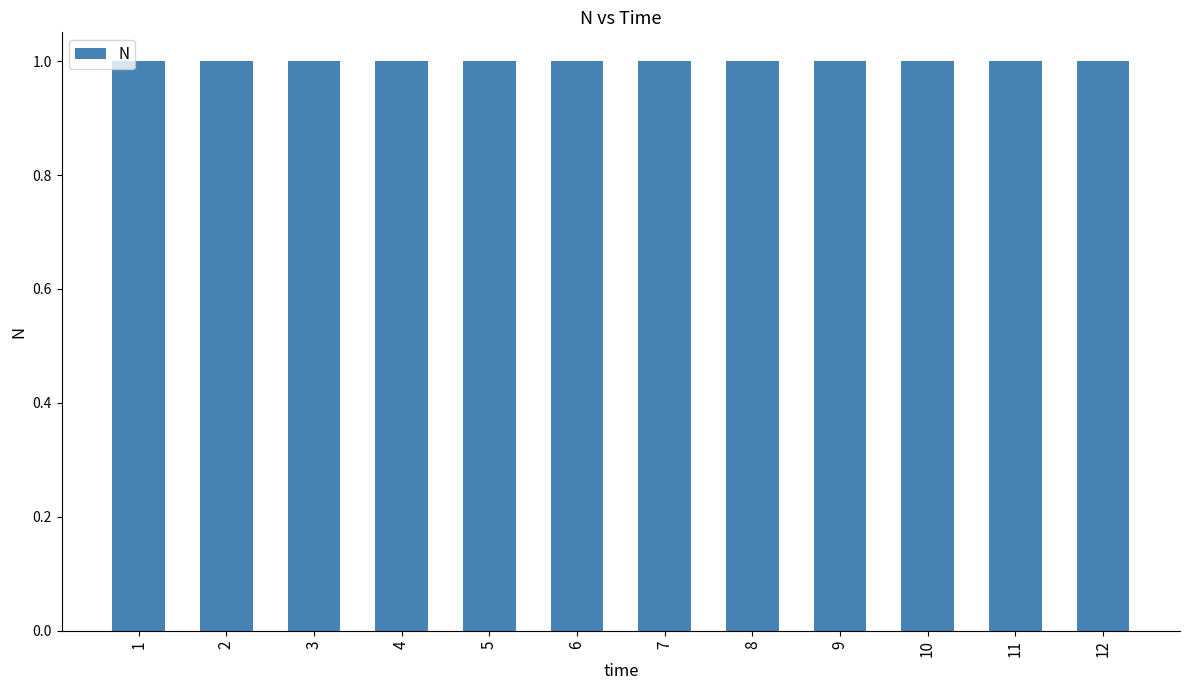

The value at 1 is 1.0. True or false?

True